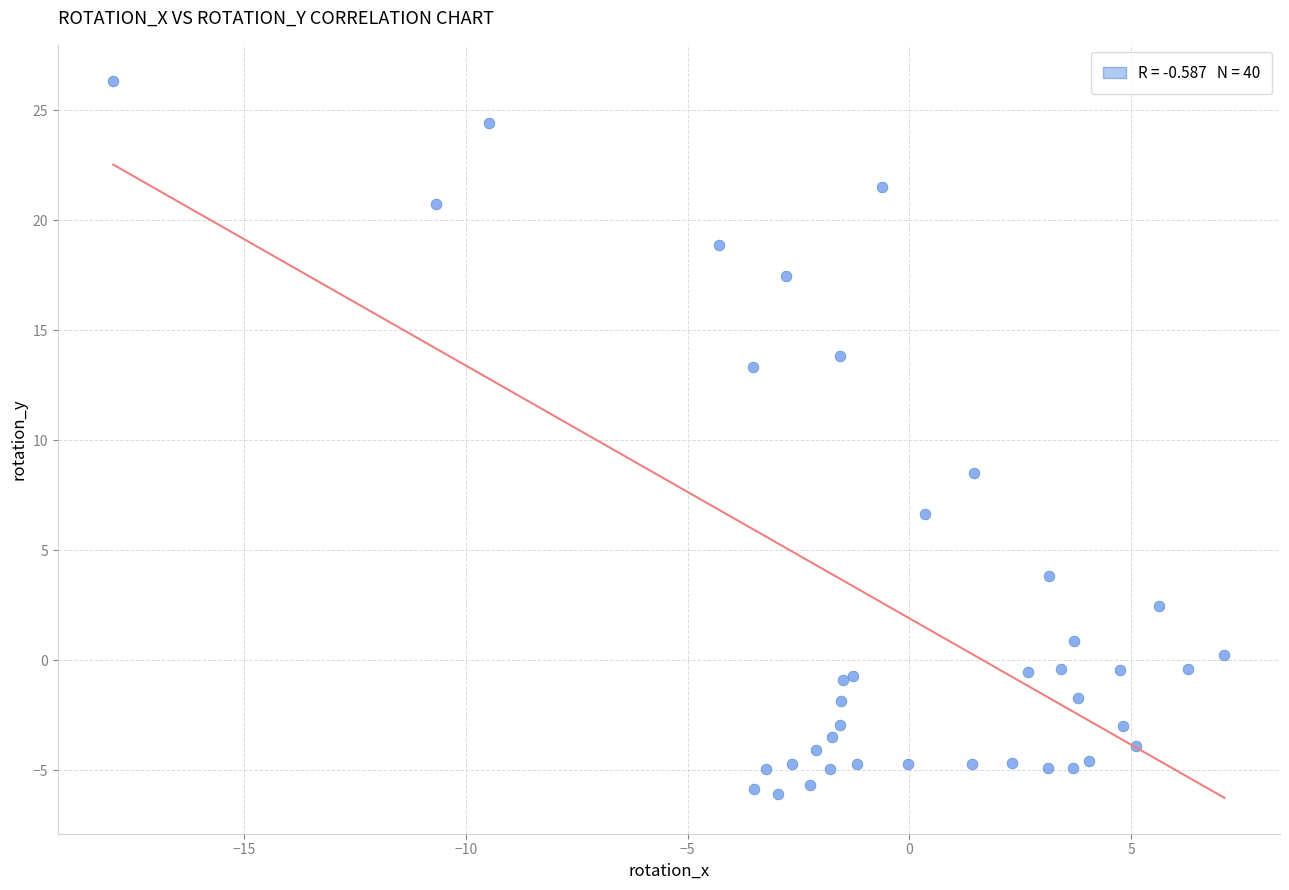

What Y value in the scatter plot is closest to 10?

8.5